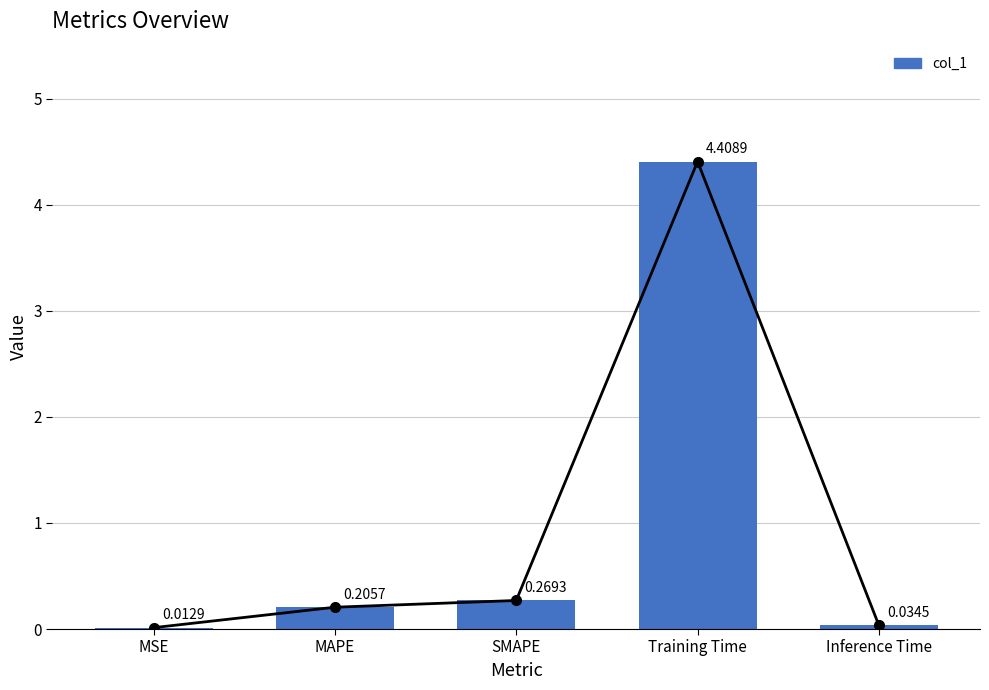

What is the label of the 5th bar from the right?

MSE